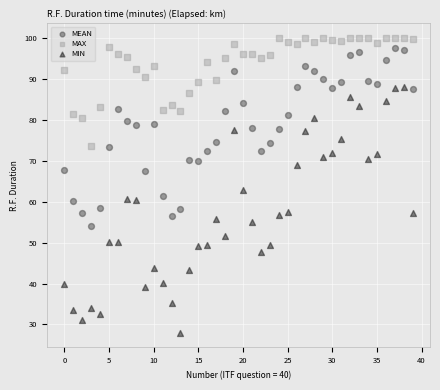

Which series has the largest Y range (max minus min)?

MIN